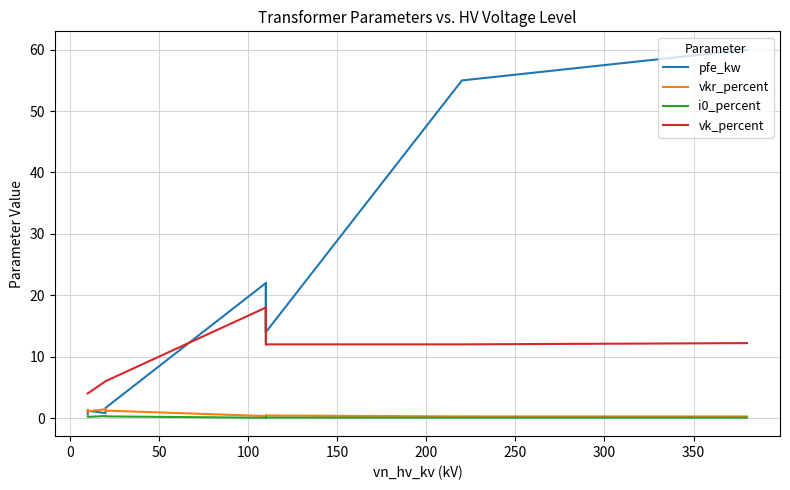

What is the maximum value for i0_percent?

0.3